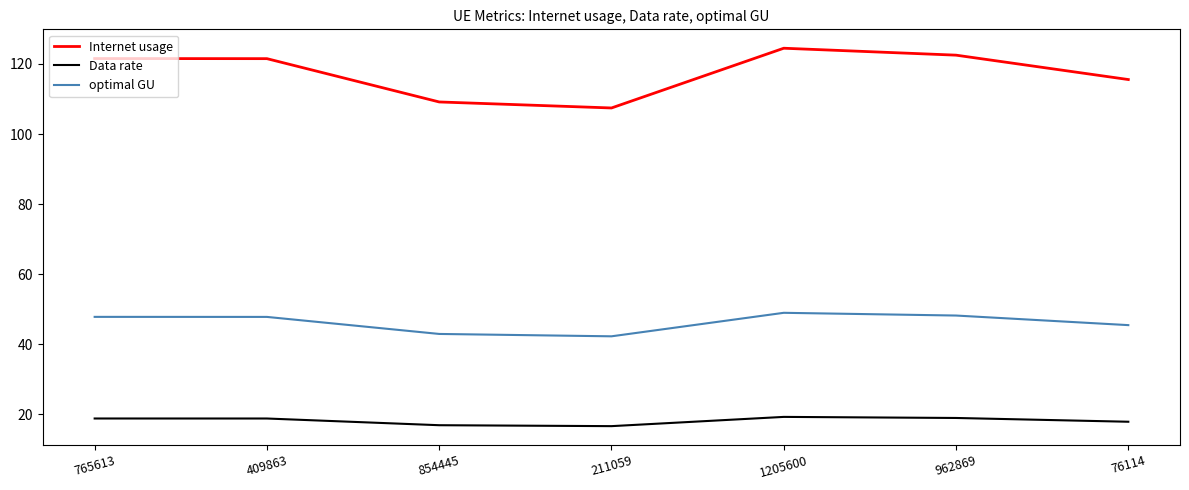

Read the optimal GU value at 211059.

42.3